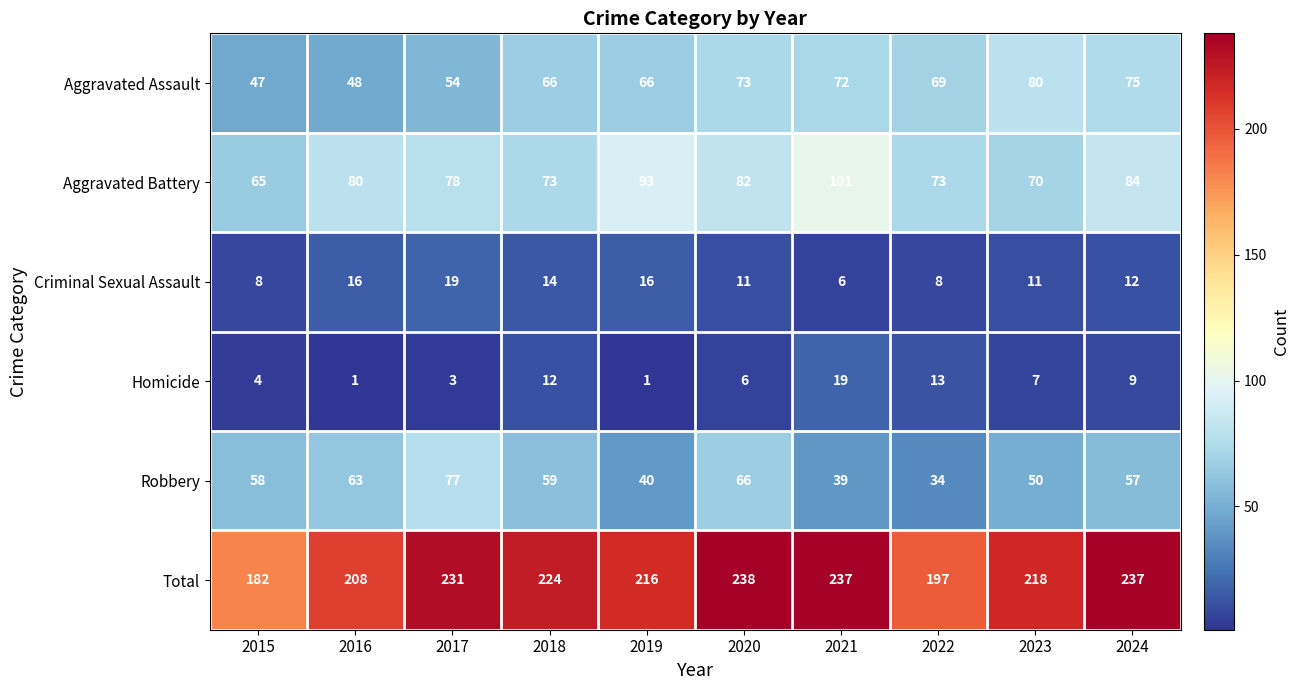

At how many categories does at least one series exceed 1?

10